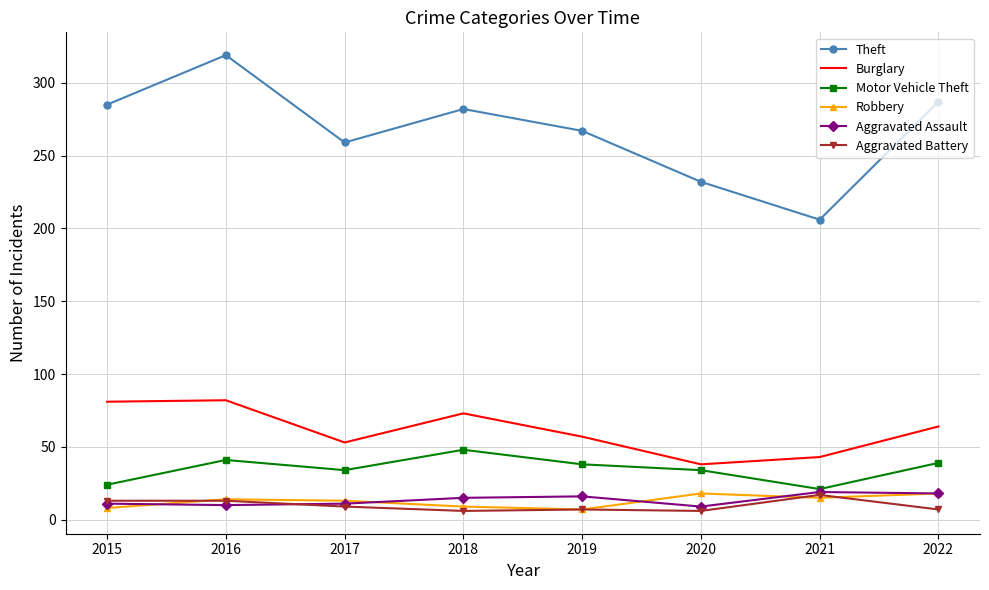

How many categories are shown in the chart?

8